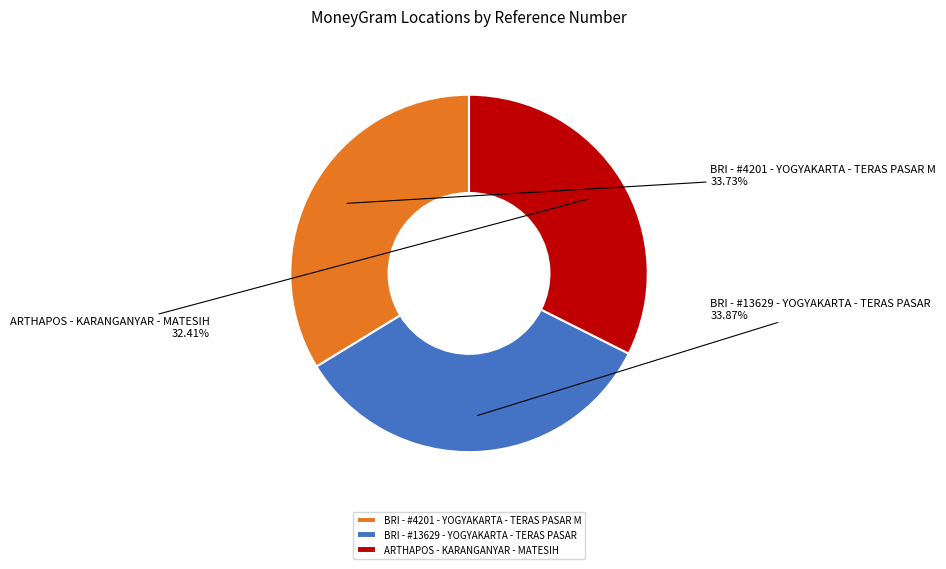

To the nearest percent, what is the combined percentage of BRI - #4201 - YOGYAKARTA - TERAS PASAR M and ARTHAPOS - KARANGANYAR - MATESIH?

66%